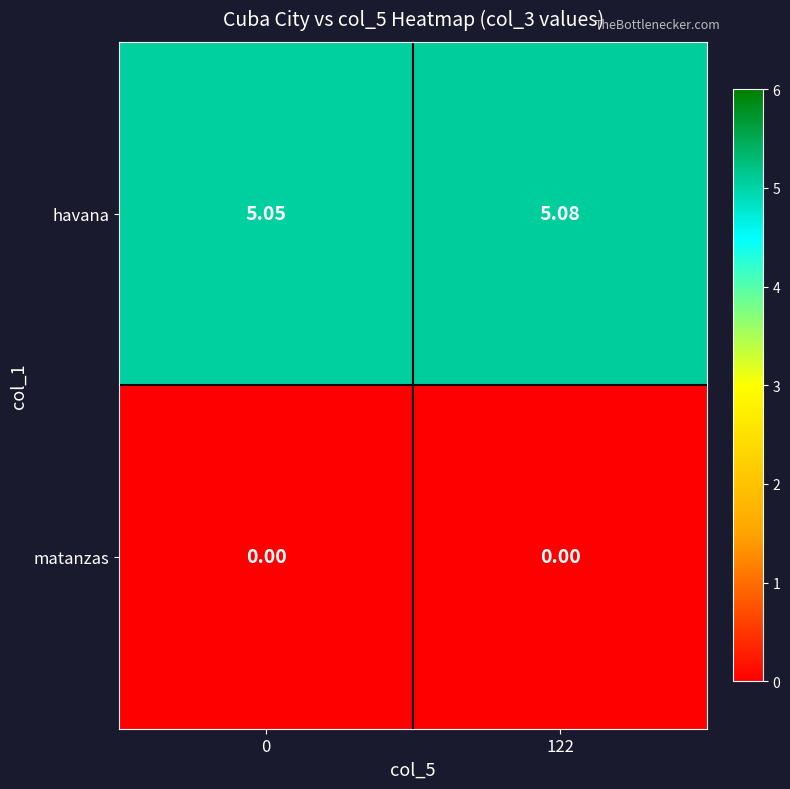

Which series has the widest spread of values?

havana